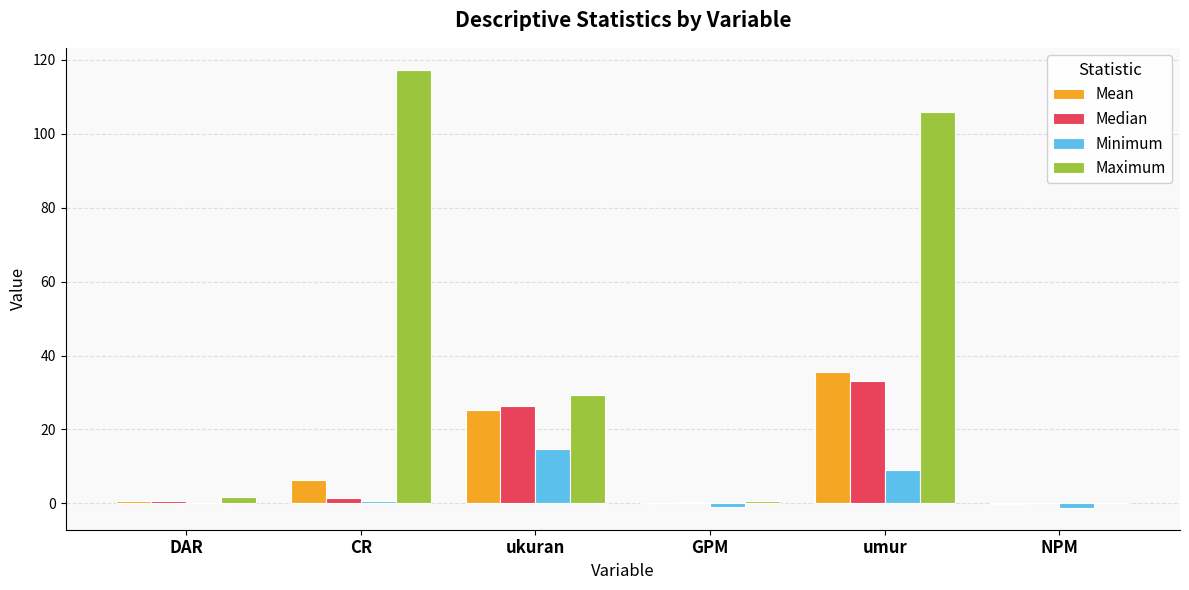

What are all the series names shown in the legend?

Mean, Median, Minimum, Maximum